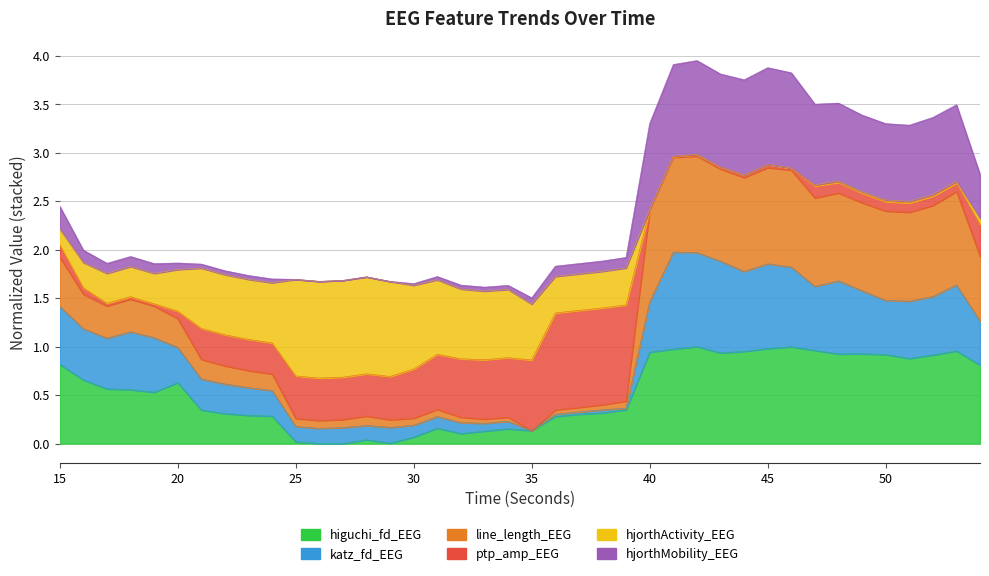

How many values in the higuchi_fd_EEG series exceed 0?

39